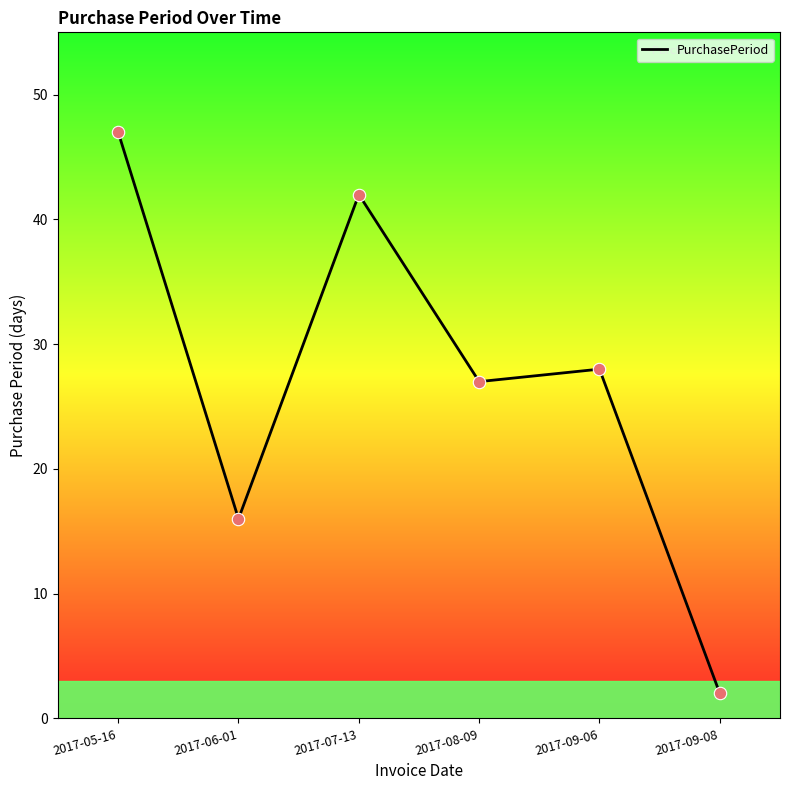

What is the change in value from 2017-07-13 to 2017-08-09?

-15